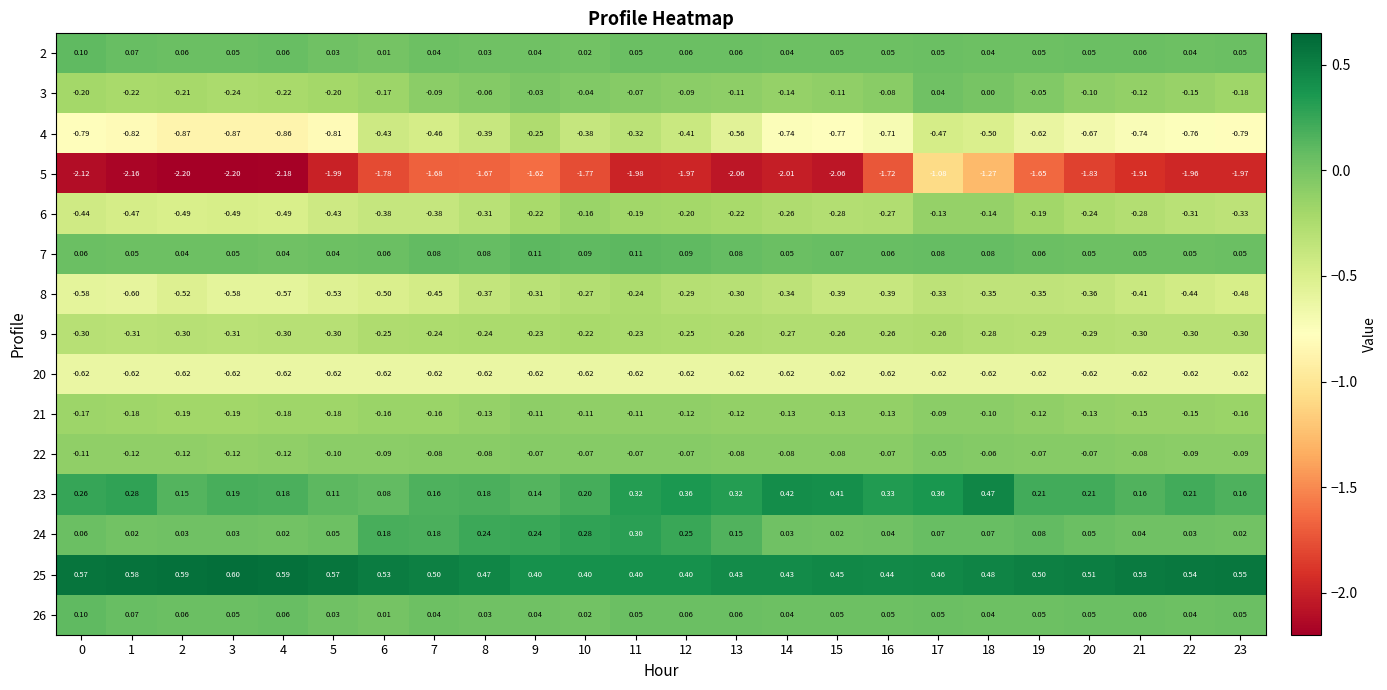

Reading left to right, what are all the values shown in this chart?

2: 0=0.1	1=0.1	2=0.1	3=0.1	4=0.1	5=0.0	6=0.0	7=0.0	8=0.0	9=0.0	10=0.0	11=0.1	12=0.1	13=0.1	14=0.0	15=0.1	16=0.1	17=0.1	18=0.0	19=0.1	20=0.1	21=0.1	22=0.0	23=0.1
3: 0=-0.2	1=-0.2	2=-0.2	3=-0.2	4=-0.2	5=-0.2	6=-0.2	7=-0.1	8=-0.1	9=-0.0	10=-0.0	11=-0.1	12=-0.1	13=-0.1	14=-0.1	15=-0.1	16=-0.1	17=0.0	18=0.0	19=-0.1	20=-0.1	21=-0.1	22=-0.1	23=-0.2
4: 0=-0.8	1=-0.8	2=-0.9	3=-0.9	4=-0.9	5=-0.8	6=-0.4	7=-0.5	8=-0.4	9=-0.2	10=-0.4	11=-0.3	12=-0.4	13=-0.6	14=-0.7	15=-0.8	16=-0.7	17=-0.5	18=-0.5	19=-0.6	20=-0.7	21=-0.7	22=-0.8	23=-0.8
5: 0=-2.1	1=-2.2	2=-2.2	3=-2.2	4=-2.2	5=-2.0	6=-1.8	7=-1.7	8=-1.7	9=-1.6	10=-1.8	11=-2.0	12=-2.0	13=-2.1	14=-2.0	15=-2.1	16=-1.7	17=-1.1	18=-1.3	19=-1.6	20=-1.8	21=-1.9	22=-2.0	23=-2.0
6: 0=-0.4	1=-0.5	2=-0.5	3=-0.5	4=-0.5	5=-0.4	6=-0.4	7=-0.4	8=-0.3	9=-0.2	10=-0.2	11=-0.2	12=-0.2	13=-0.2	14=-0.3	15=-0.3	16=-0.3	17=-0.1	18=-0.1	19=-0.2	20=-0.2	21=-0.3	22=-0.3	23=-0.3
7: 0=0.1	1=0.1	2=0.0	3=0.1	4=0.0	5=0.0	6=0.1	7=0.1	8=0.1	9=0.1	10=0.1	11=0.1	12=0.1	13=0.1	14=0.1	15=0.1	16=0.1	17=0.1	18=0.1	19=0.1	20=0.1	21=0.1	22=0.1	23=0.1
8: 0=-0.6	1=-0.6	2=-0.5	3=-0.6	4=-0.6	5=-0.5	6=-0.5	7=-0.5	8=-0.4	9=-0.3	10=-0.3	11=-0.2	12=-0.3	13=-0.3	14=-0.3	15=-0.4	16=-0.4	17=-0.3	18=-0.3	19=-0.3	20=-0.4	21=-0.4	22=-0.4	23=-0.5
9: 0=-0.3	1=-0.3	2=-0.3	3=-0.3	4=-0.3	5=-0.3	6=-0.2	7=-0.2	8=-0.2	9=-0.2	10=-0.2	11=-0.2	12=-0.2	13=-0.3	14=-0.3	15=-0.3	16=-0.3	17=-0.3	18=-0.3	19=-0.3	20=-0.3	21=-0.3	22=-0.3	23=-0.3
20: 0=-0.6	1=-0.6	2=-0.6	3=-0.6	4=-0.6	5=-0.6	6=-0.6	7=-0.6	8=-0.6	9=-0.6	10=-0.6	11=-0.6	12=-0.6	13=-0.6	14=-0.6	15=-0.6	16=-0.6	17=-0.6	18=-0.6	19=-0.6	20=-0.6	21=-0.6	22=-0.6	23=-0.6
21: 0=-0.2	1=-0.2	2=-0.2	3=-0.2	4=-0.2	5=-0.2	6=-0.2	7=-0.2	8=-0.1	9=-0.1	10=-0.1	11=-0.1	12=-0.1	13=-0.1	14=-0.1	15=-0.1	16=-0.1	17=-0.1	18=-0.1	19=-0.1	20=-0.1	21=-0.1	22=-0.1	23=-0.2
22: 0=-0.1	1=-0.1	2=-0.1	3=-0.1	4=-0.1	5=-0.1	6=-0.1	7=-0.1	8=-0.1	9=-0.1	10=-0.1	11=-0.1	12=-0.1	13=-0.1	14=-0.1	15=-0.1	16=-0.1	17=-0.1	18=-0.1	19=-0.1	20=-0.1	21=-0.1	22=-0.1	23=-0.1
23: 0=0.3	1=0.3	2=0.1	3=0.2	4=0.2	5=0.1	6=0.1	7=0.2	8=0.2	9=0.1	10=0.2	11=0.3	12=0.4	13=0.3	14=0.4	15=0.4	16=0.3	17=0.4	18=0.5	19=0.2	20=0.2	21=0.2	22=0.2	23=0.2
24: 0=0.1	1=0.0	2=0.0	3=0.0	4=0.0	5=0.1	6=0.2	7=0.2	8=0.2	9=0.2	10=0.3	11=0.3	12=0.2	13=0.1	14=0.0	15=0.0	16=0.0	17=0.1	18=0.1	19=0.1	20=0.1	21=0.0	22=0.0	23=0.0
25: 0=0.6	1=0.6	2=0.6	3=0.6	4=0.6	5=0.6	6=0.5	7=0.5	8=0.5	9=0.4	10=0.4	11=0.4	12=0.4	13=0.4	14=0.4	15=0.5	16=0.4	17=0.5	18=0.5	19=0.5	20=0.5	21=0.5	22=0.5	23=0.6
26: 0=0.1	1=0.1	2=0.1	3=0.1	4=0.1	5=0.0	6=0.0	7=0.0	8=0.0	9=0.0	10=0.0	11=0.1	12=0.1	13=0.1	14=0.0	15=0.1	16=0.1	17=0.1	18=0.0	19=0.1	20=0.1	21=0.1	22=0.0	23=0.1